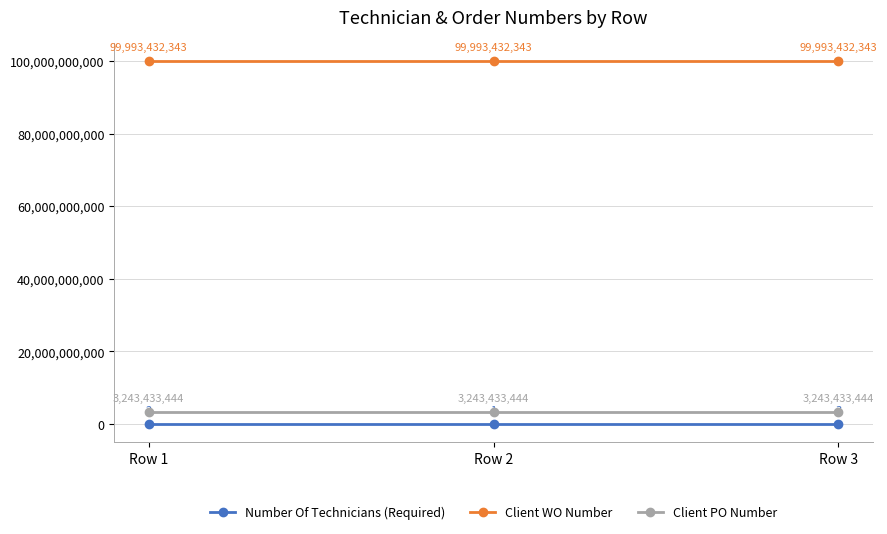

What is the minimum value for Number Of Technicians (Required)?

1